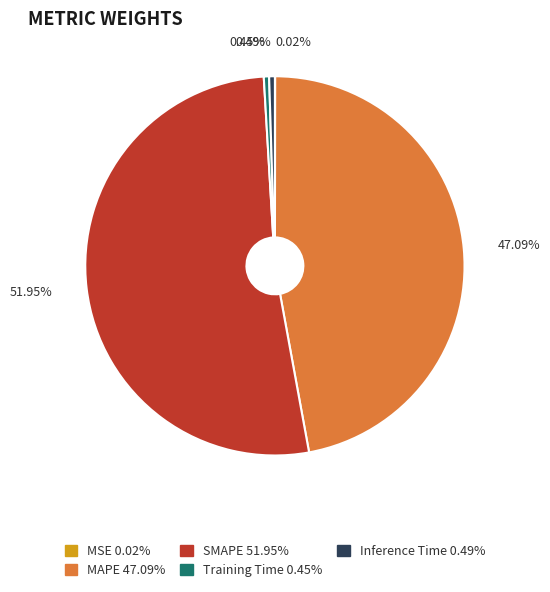

Does SMAPE 51.95% represent more than half of the total?

Yes